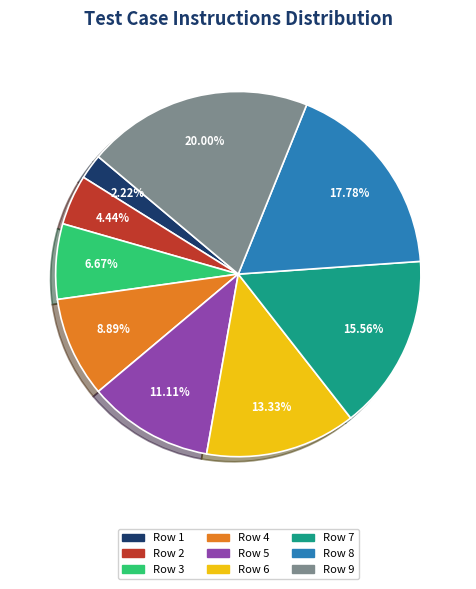

To the nearest percent, what is the combined percentage of Row 2 and Row 1?

7%